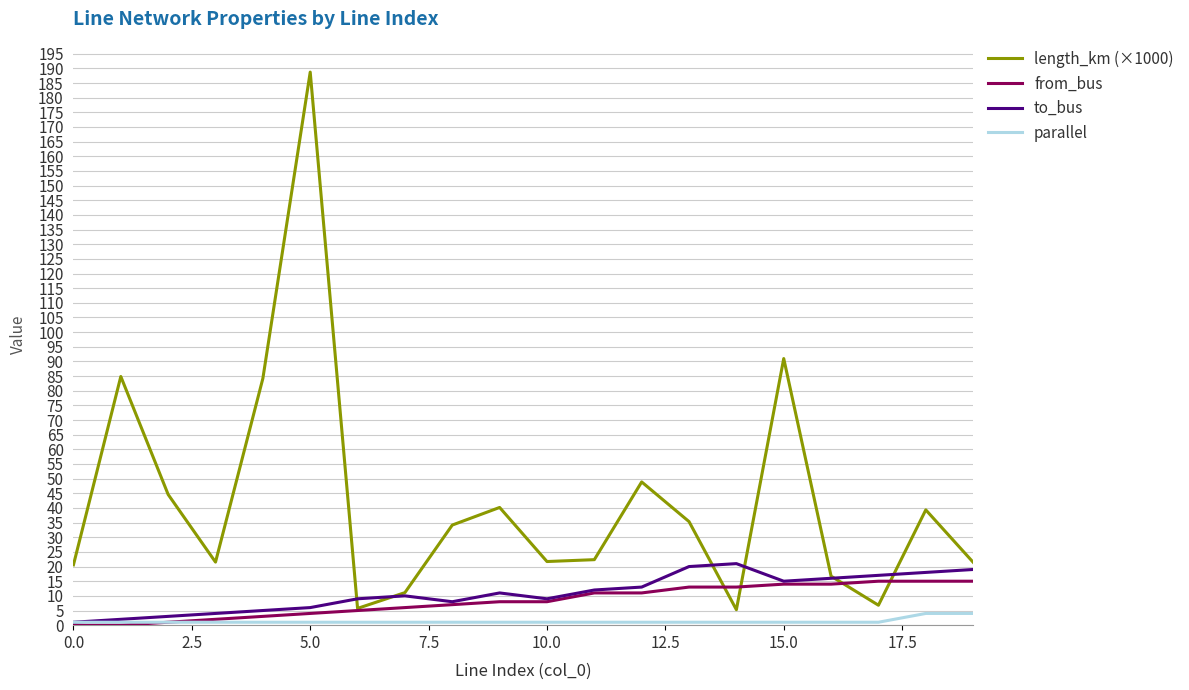

How many lines are shown in the chart?

4